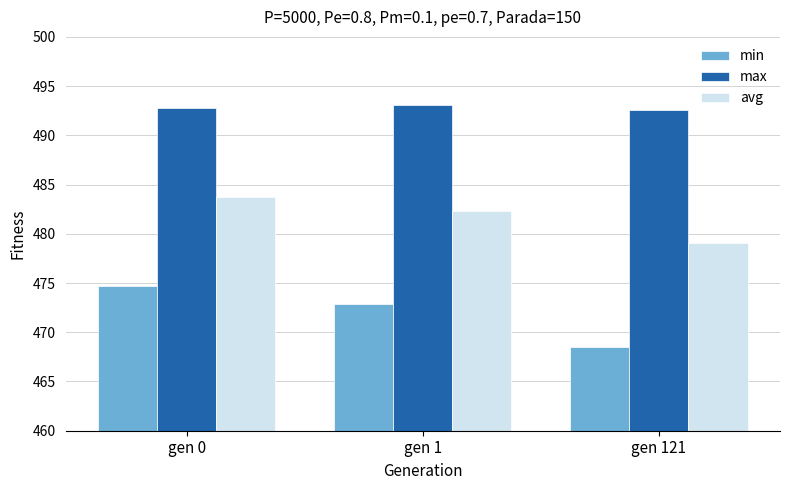

The value of avg at gen 0 is 669.8. True or false?

False